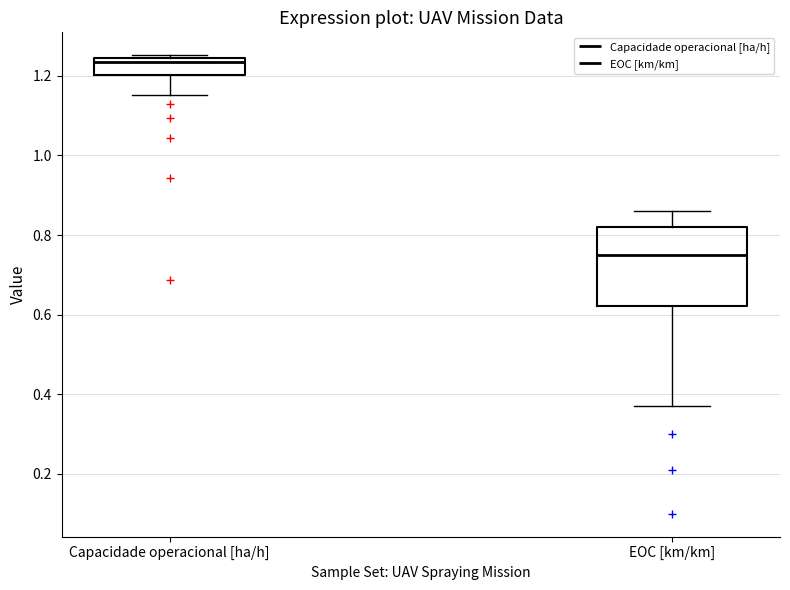

Which box has the lowest median line?

EOC [km/km]